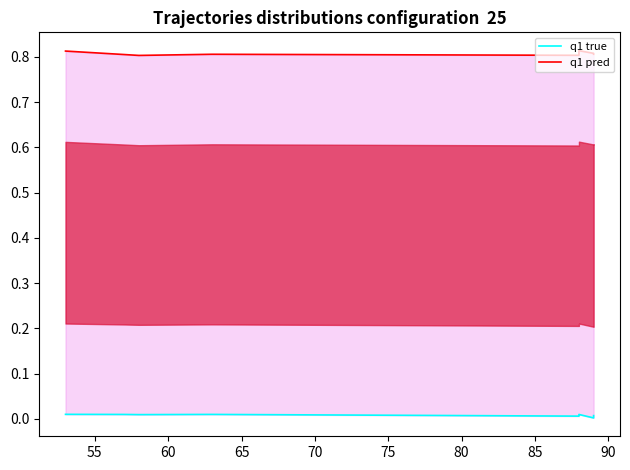

Reading right to left, transcribe all the data shown in this chart.

q1 true: 0.0	0.0	0.0	0.0	0.0	0.0	0.0	0.0	0.0	0.0
q1 pred: 0.8	0.8	0.8	0.8	0.8	0.8	0.8	0.8	0.8	0.8